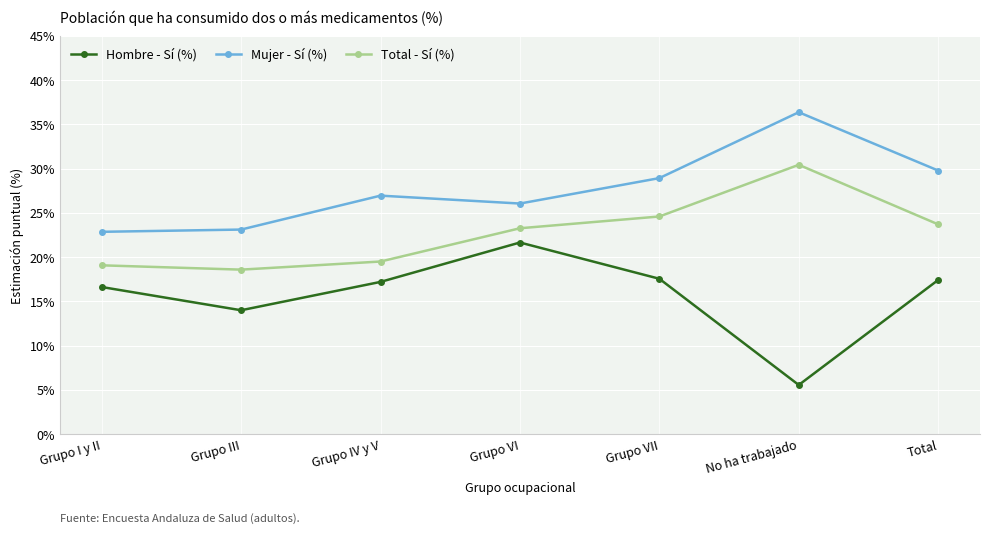

Is it true that Mujer - Sí (%) equals 42.7 at Total?

False